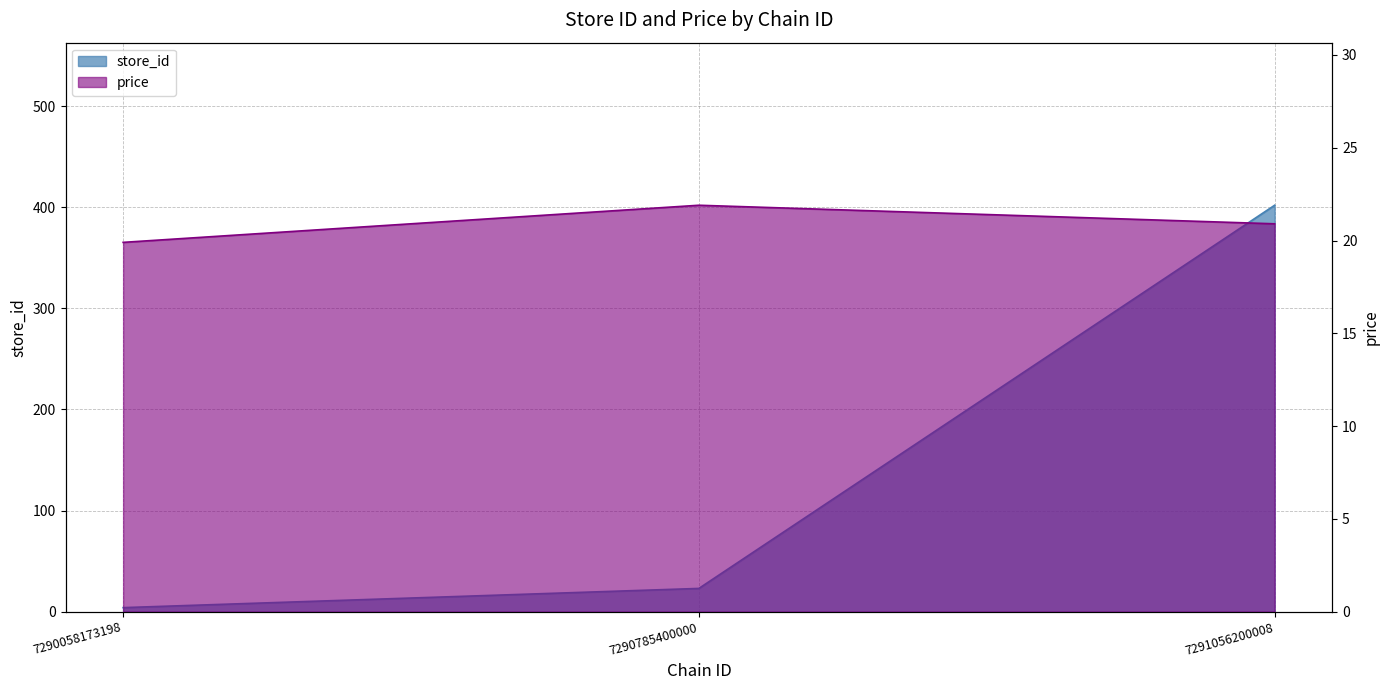

Read the price value at 7290785400000.

21.9